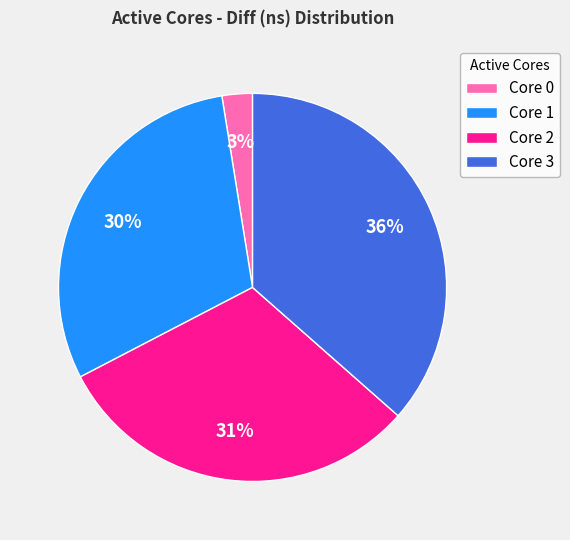

Do Core 3 and Core 2 together represent more than half of the pie?

Yes